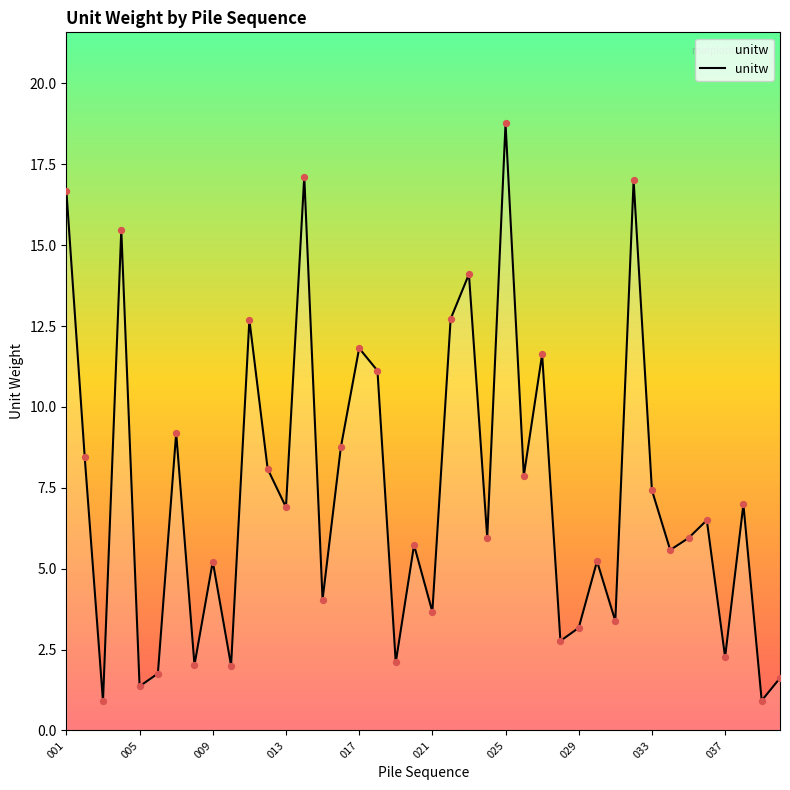

What is the difference between the maximum and minimum values?

17.9